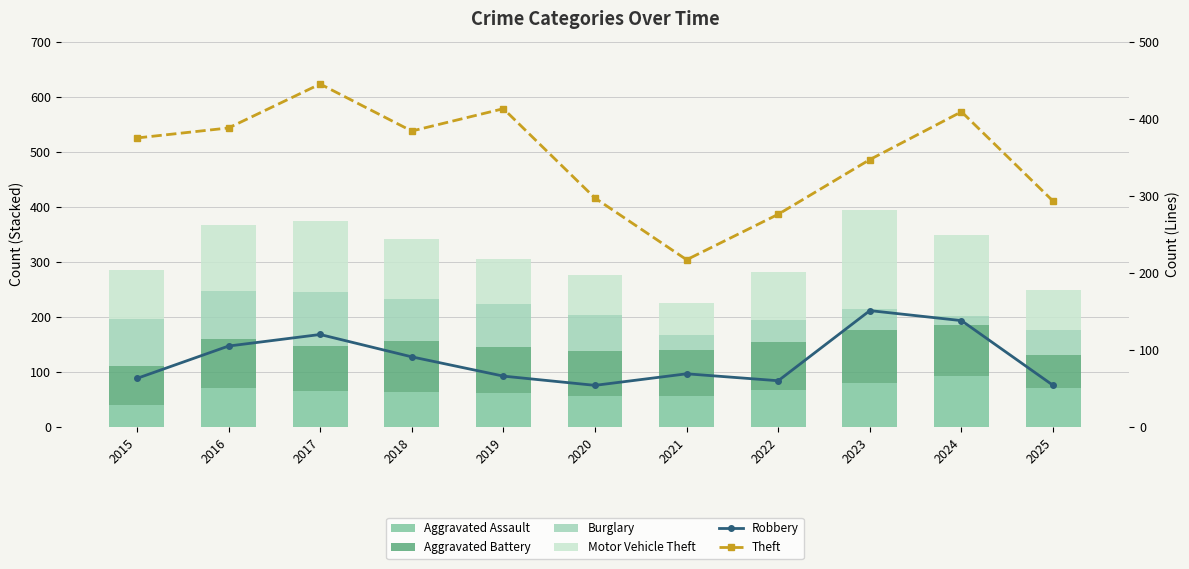

What is the value of the Burglary bar at the 4th from the left?

75